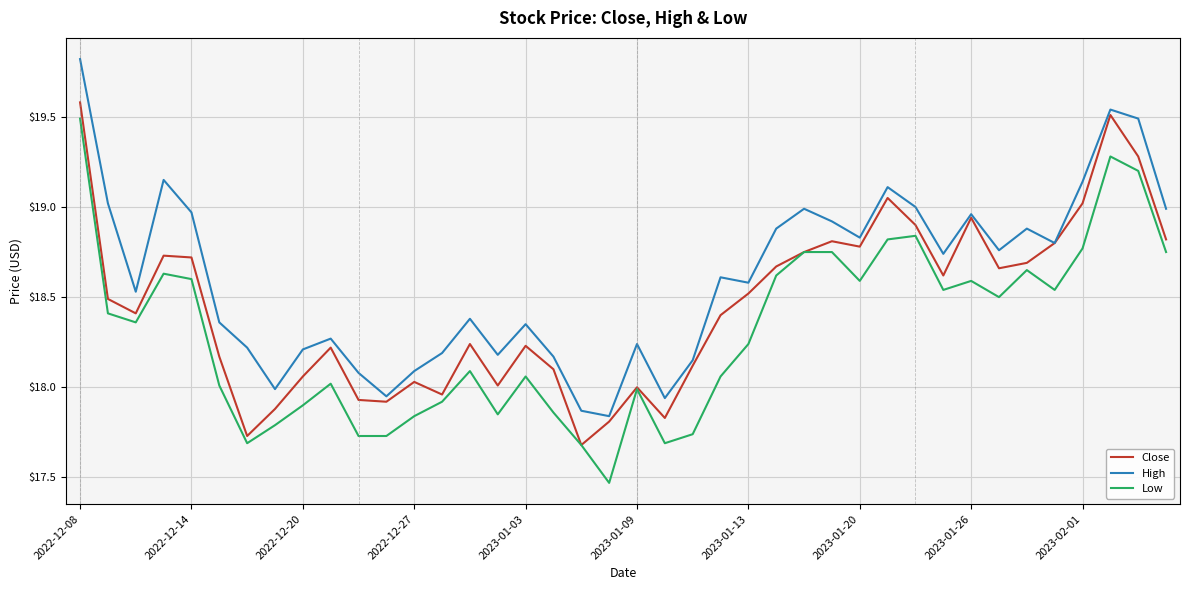

True or false: High and Low intersect in this chart.

False